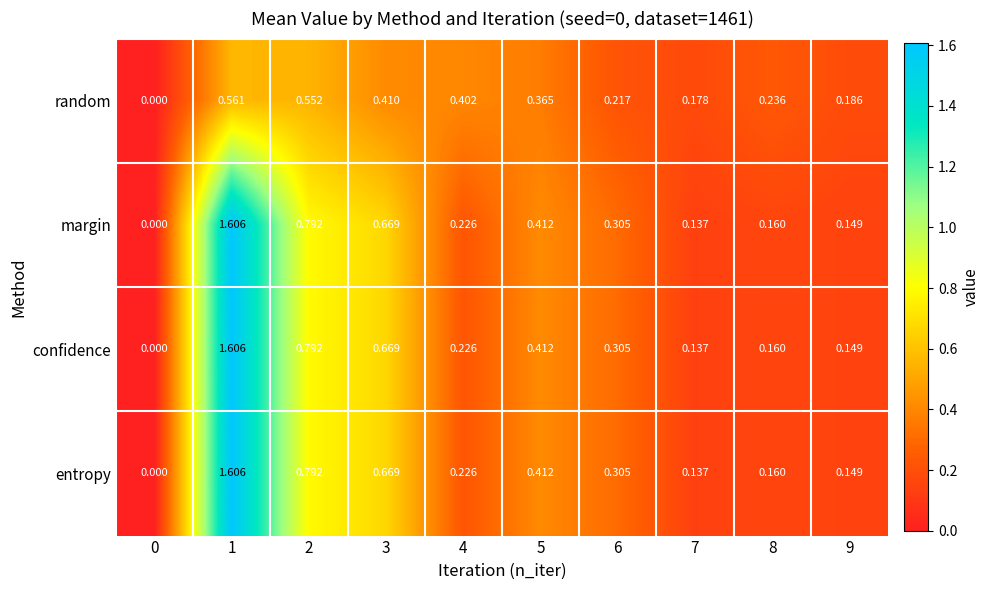

Between 0 and 7, which series saw the biggest shift?

random